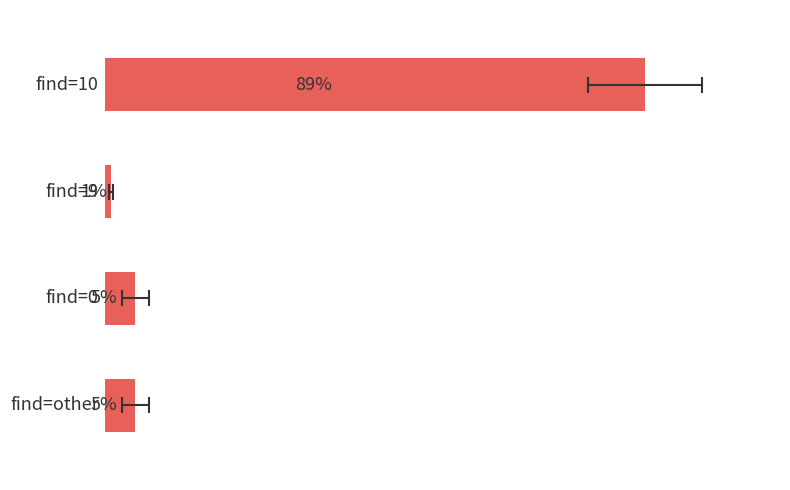

What is the value of the 2nd bar from the left?

1